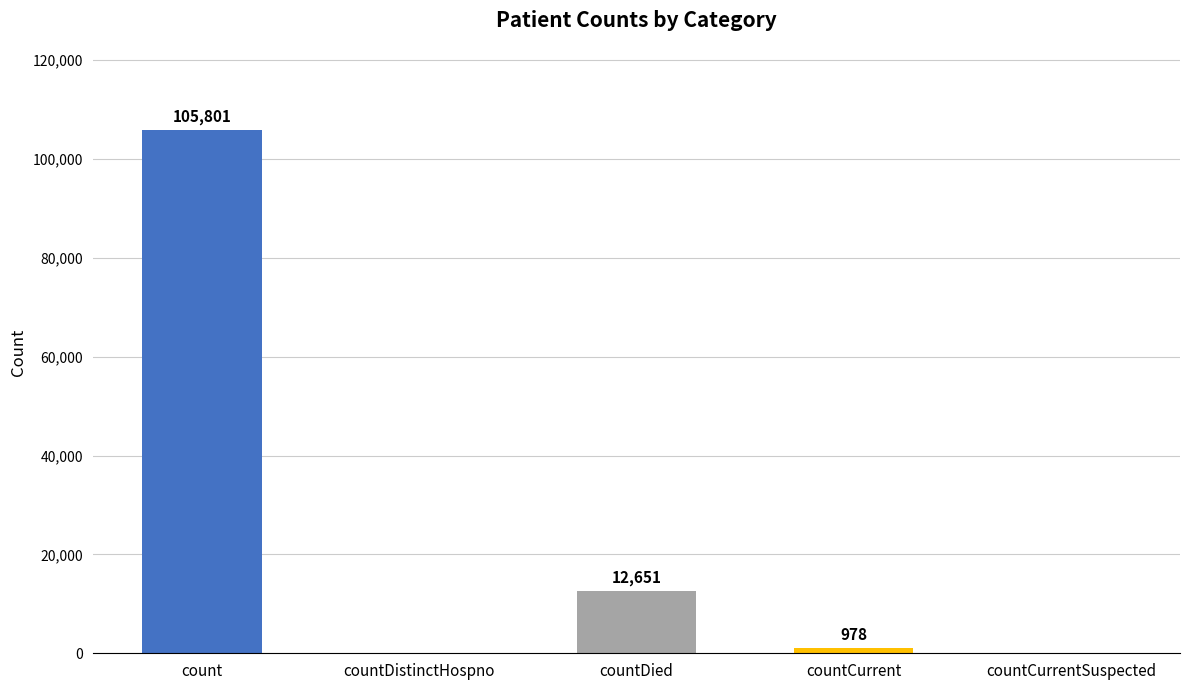

The value at countCurrent is 978. True or false?

True